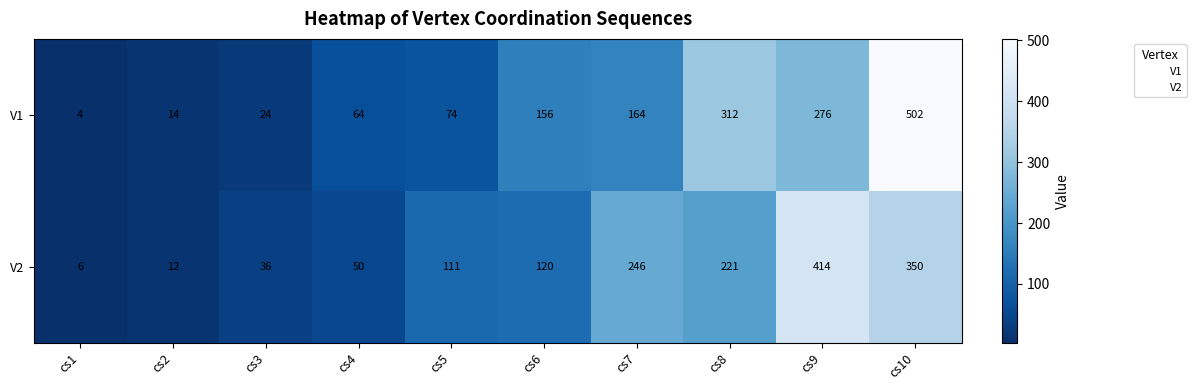

What is the approximate value of V2 at cs2, to the nearest 10?

10